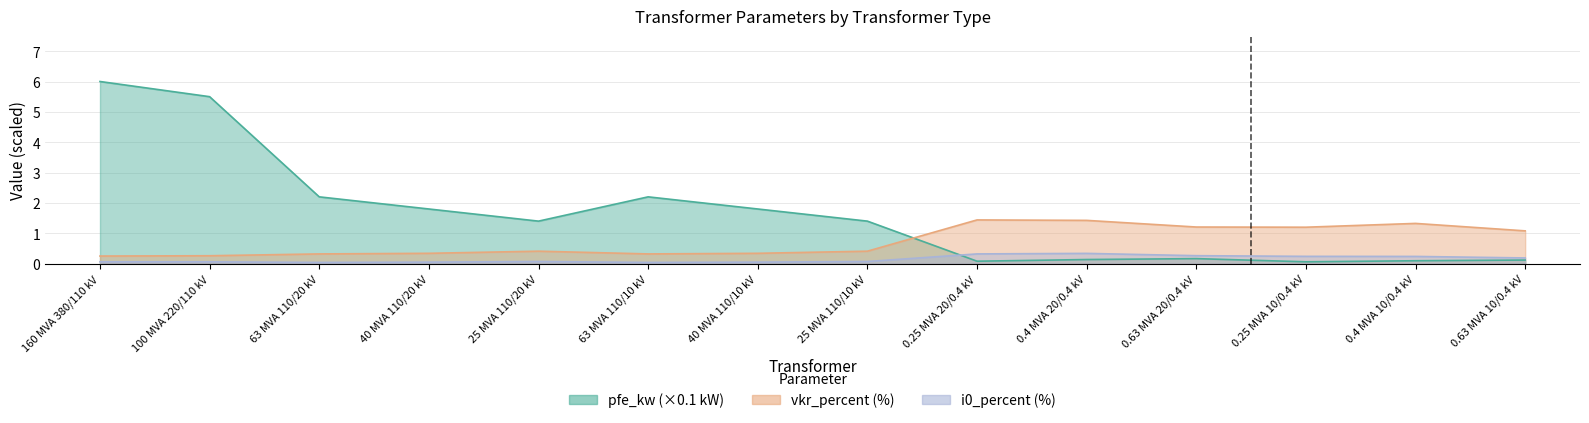

At how many categories does at least one series exceed 4?

2